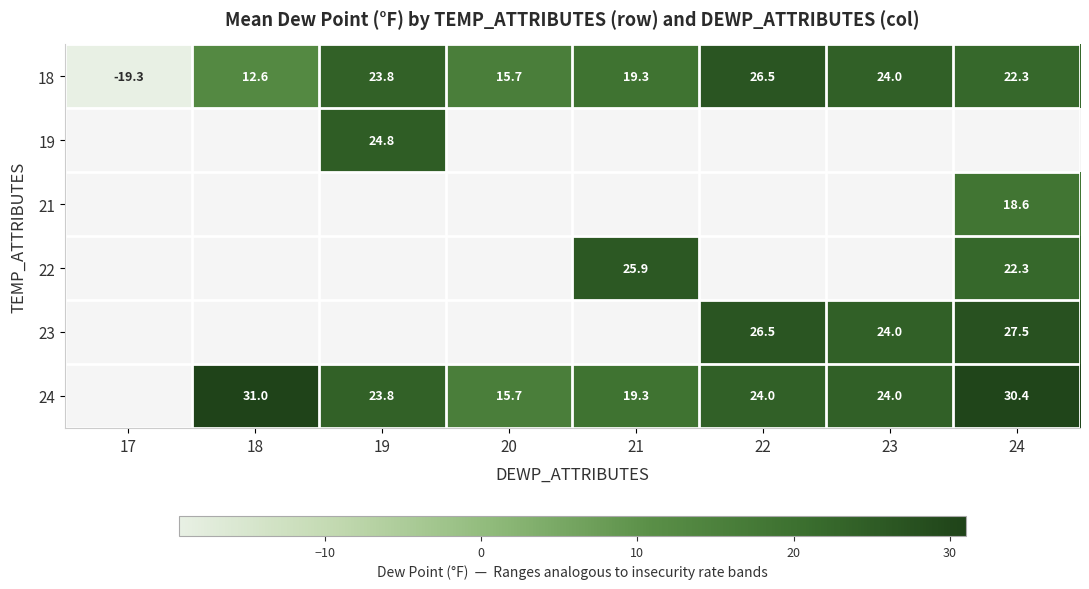

At how many categories does at least one series exceed 3?

7